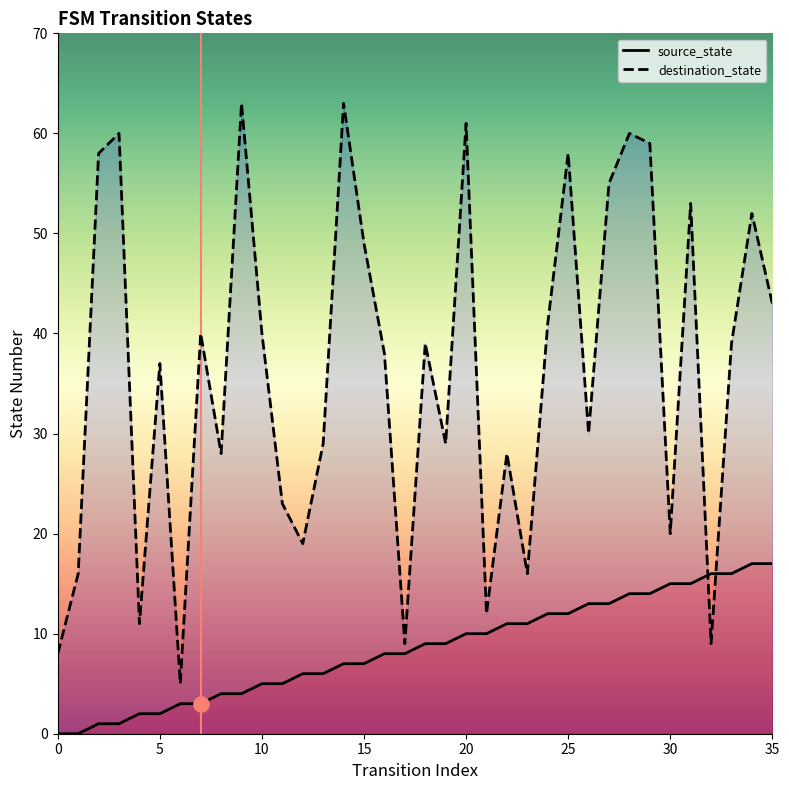

What are all the series names shown in the legend?

source_state, destination_state